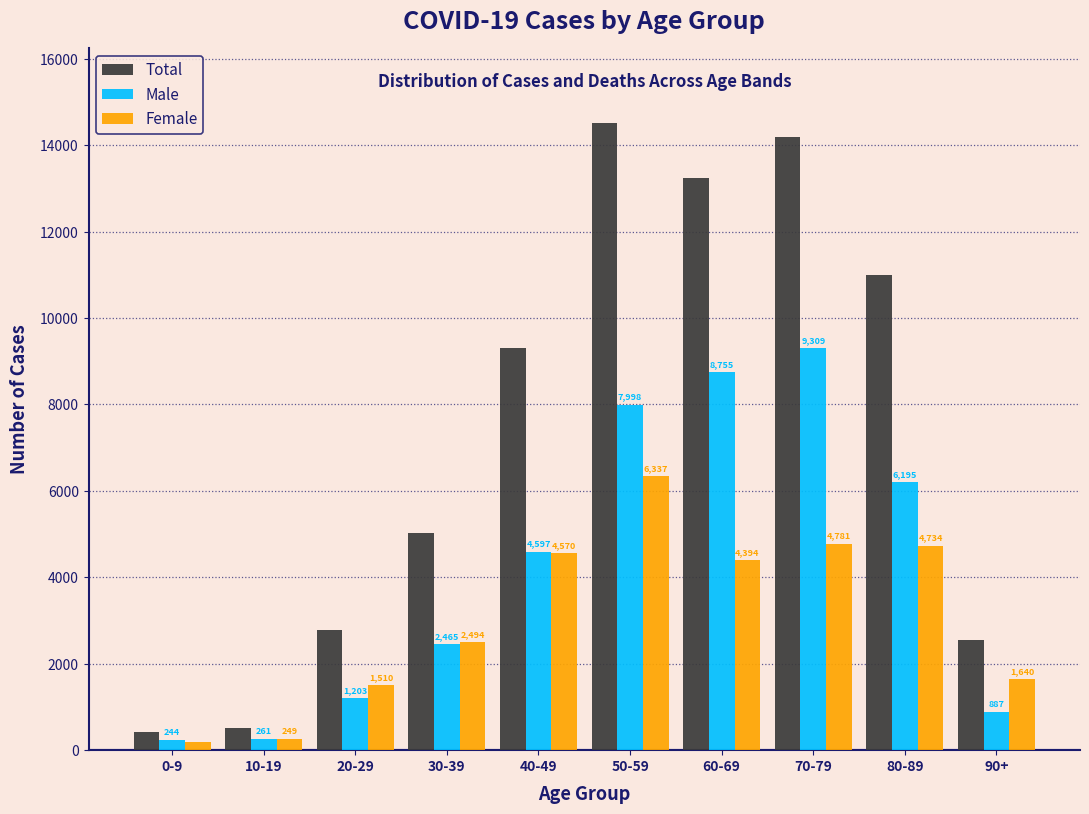

Reading left to right, transcribe all the data shown in this chart.

Total: 0-9=428	10-19=512	20-29=2778	30-39=5033	40-49=9295	50-59=14508	60-69=13243	70-79=14198	80-89=11001	90+=2538
Male: 0-9=244	10-19=261	20-29=1203	30-39=2465	40-49=4597	50-59=7998	60-69=8755	70-79=9309	80-89=6195	90+=887
Female: 0-9=180	10-19=249	20-29=1510	30-39=2494	40-49=4570	50-59=6337	60-69=4394	70-79=4781	80-89=4734	90+=1640